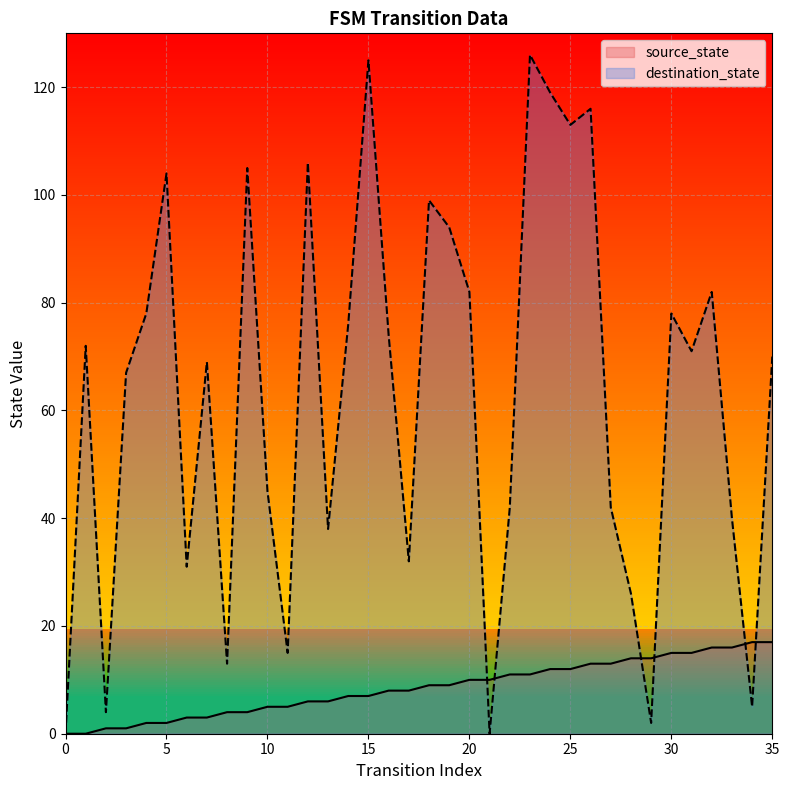

What is the maximum value for source_state?

17